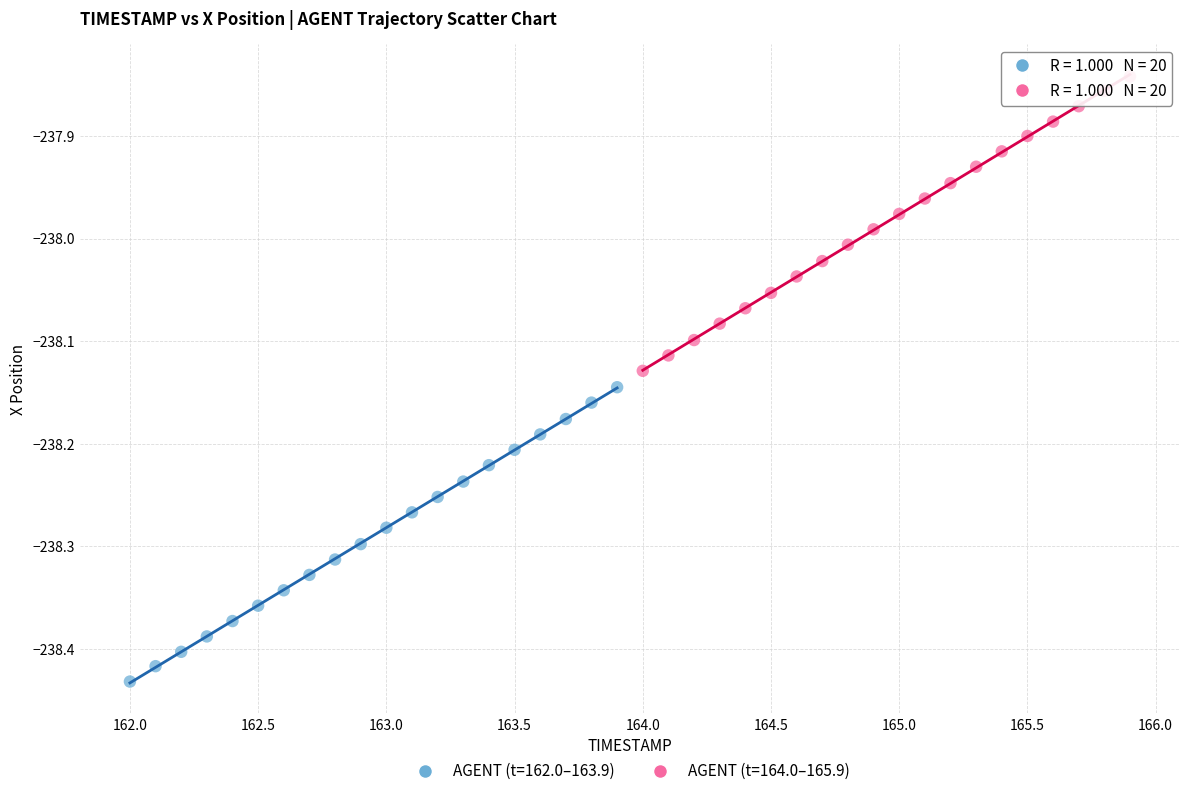

Which series reaches the maximum Y coordinate?

AGENT (t=164.0–165.9)